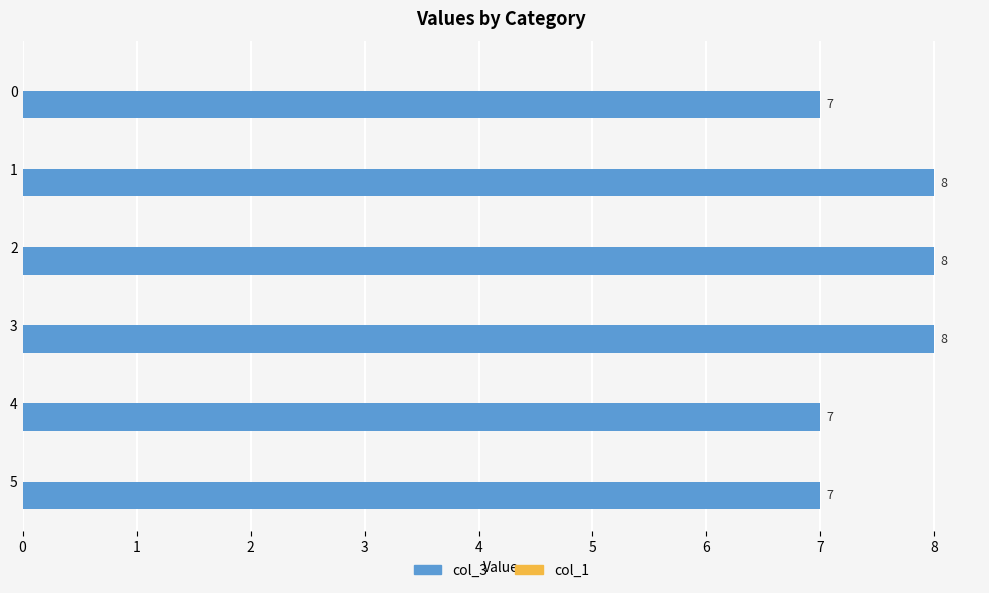

Approximately how many times larger is the value at 0 compared to 1?

0.9